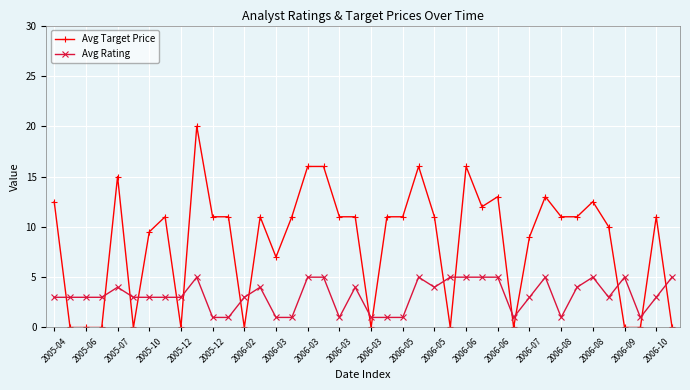

What is the difference between the maximum and minimum values in the Avg Target Price series?

20.0